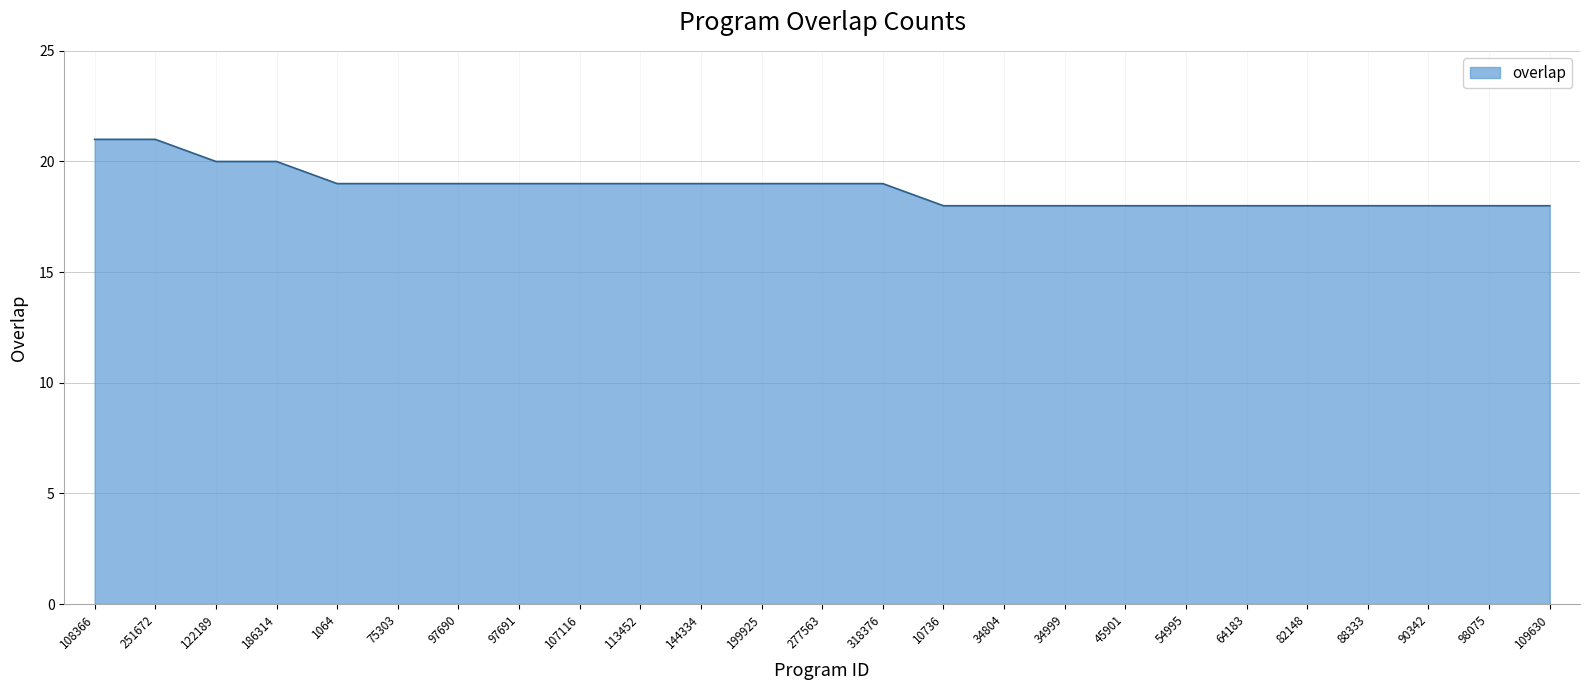

How many lines are shown in the chart?

1